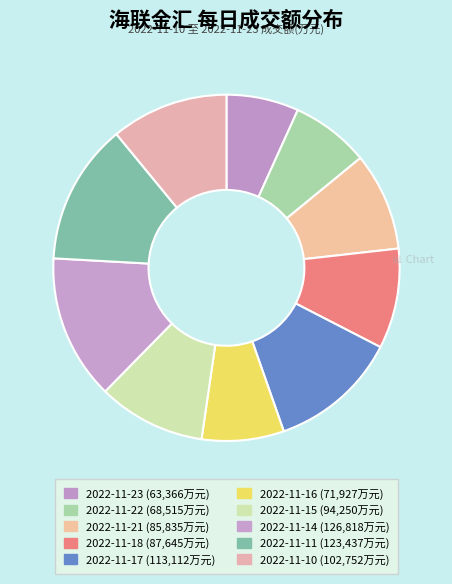

How many slices are in this pie chart?

10